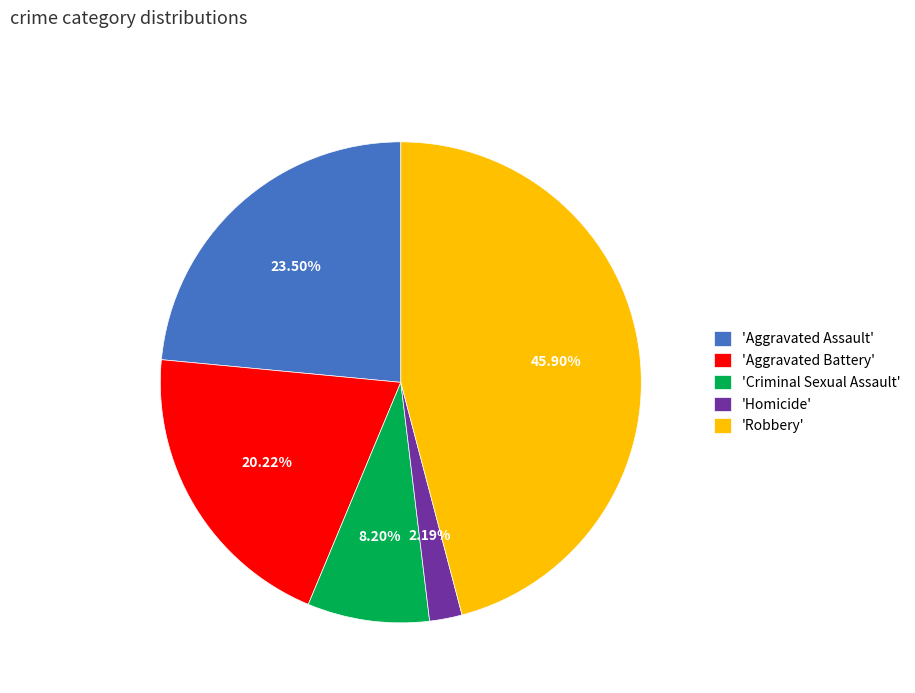

Combined, do 'Aggravated Assault' and 'Homicide' account for over 50%?

No